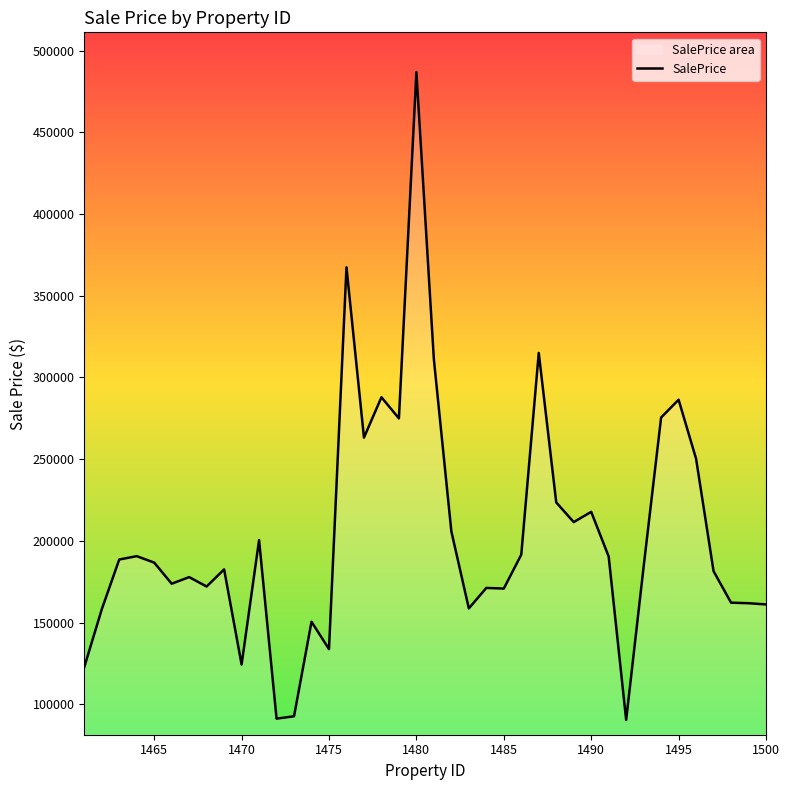

How many lines are shown in the chart?

1